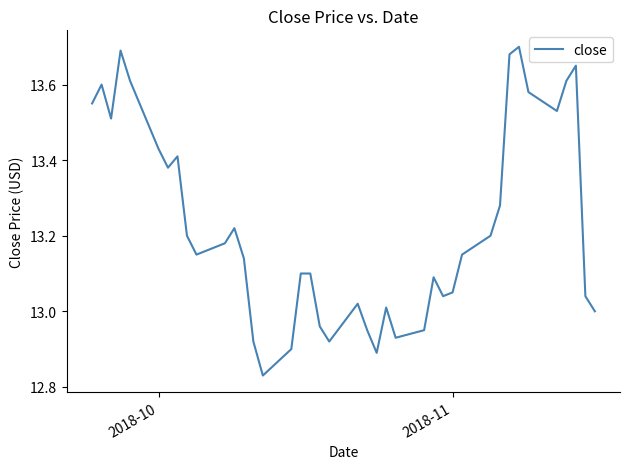

What is the difference between the maximum and minimum values?

0.9